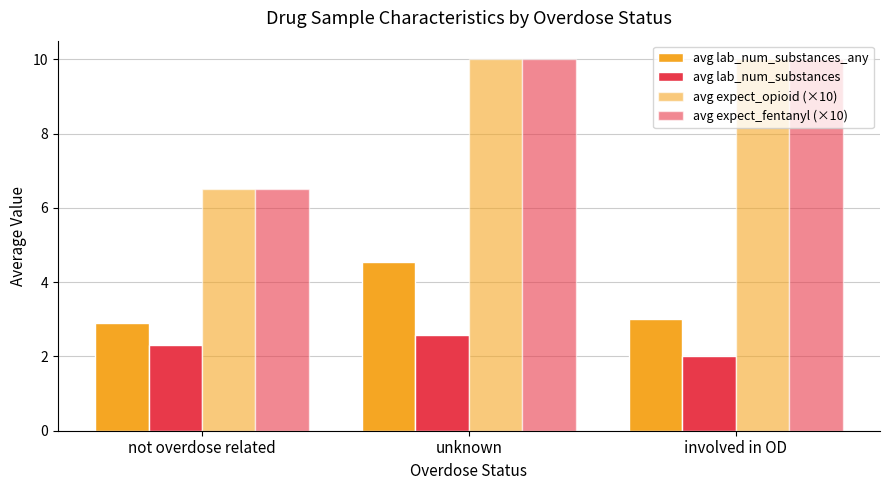

Is the value of avg lab_num_substances_any at not overdose related greater than the value of avg expect_fentanyl (×10) at involved in OD?

No